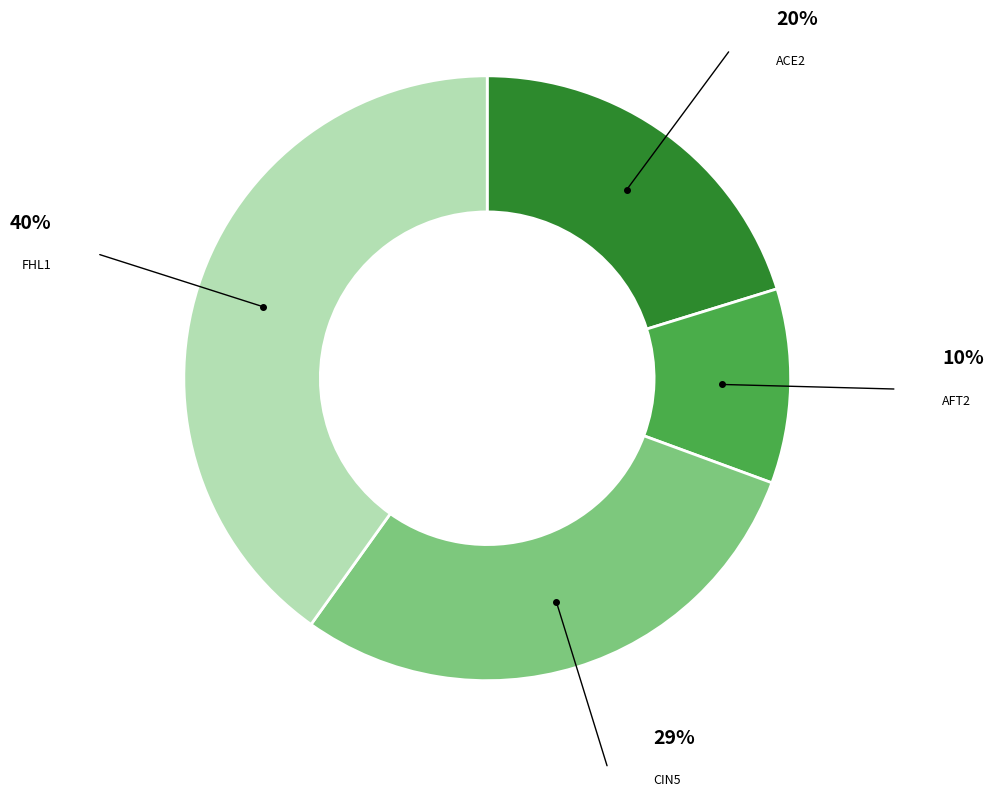

To the nearest percent, what is the average slice percentage?

25%